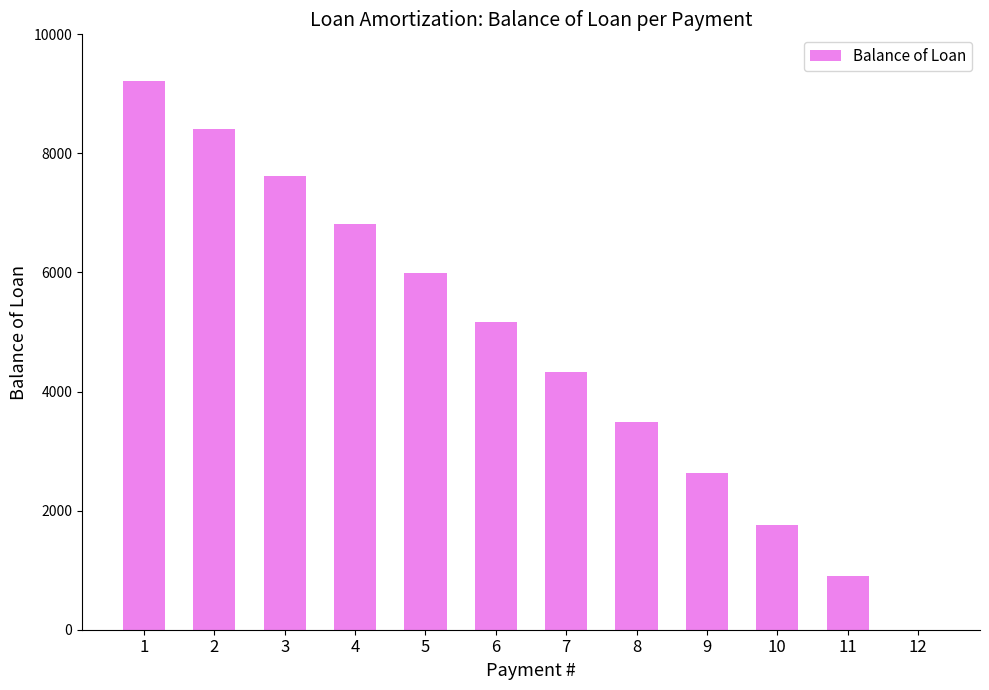

What is the sum of the values at 9 and 8?

6111.0